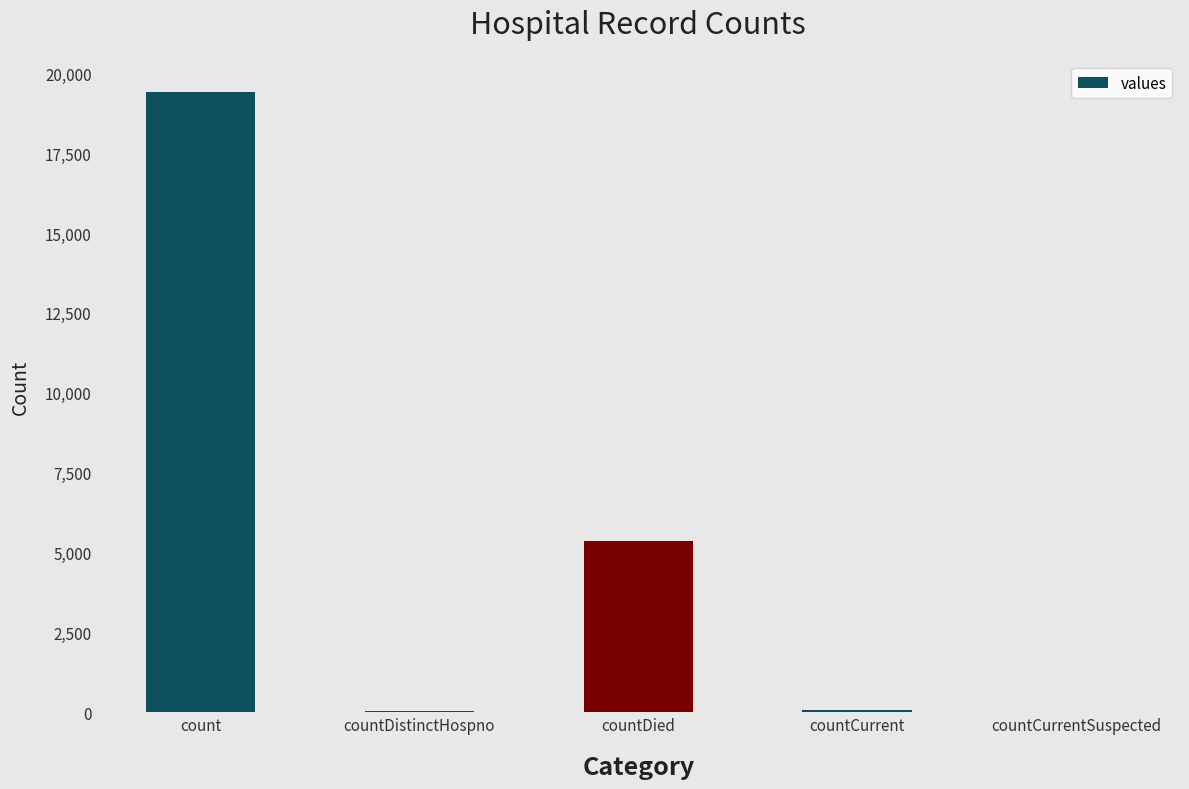

The value at countDied is 5357. True or false?

True